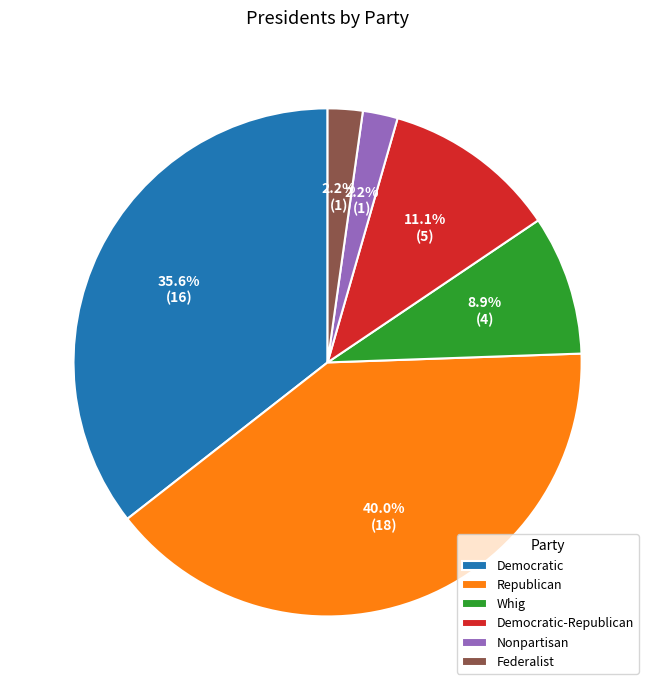

Does Federalist represent more than half of the total?

No